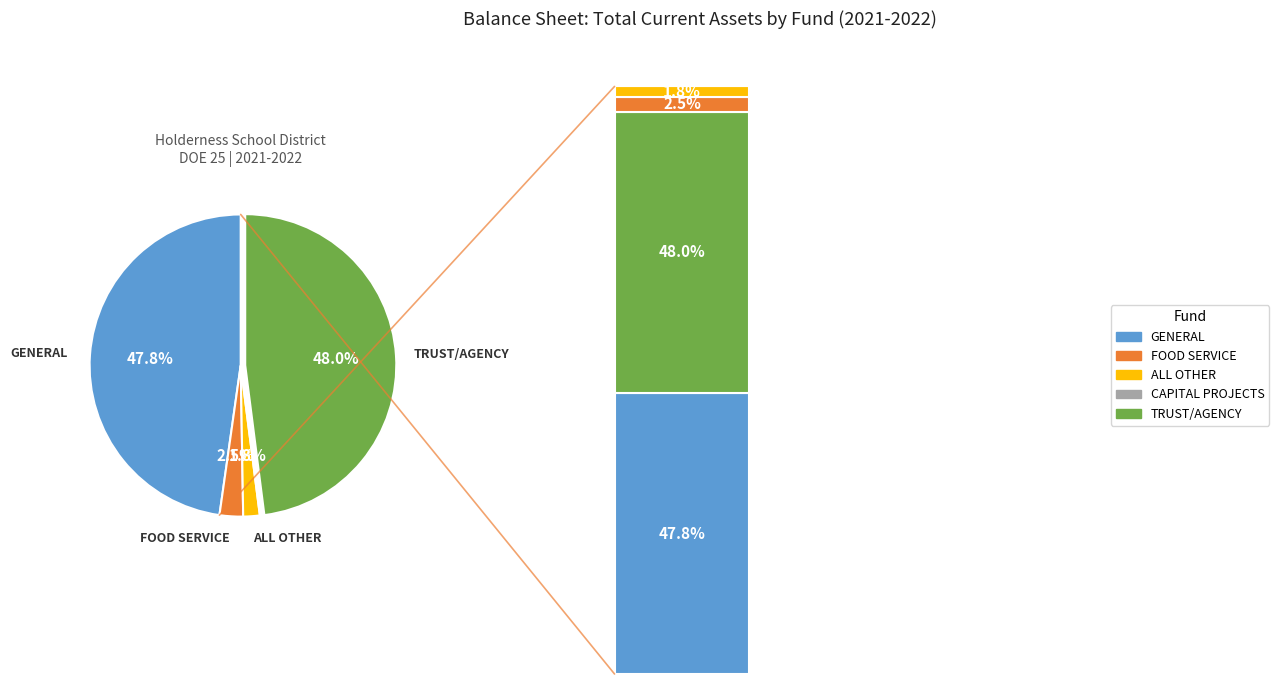

Count the number of slices in the pie.

5